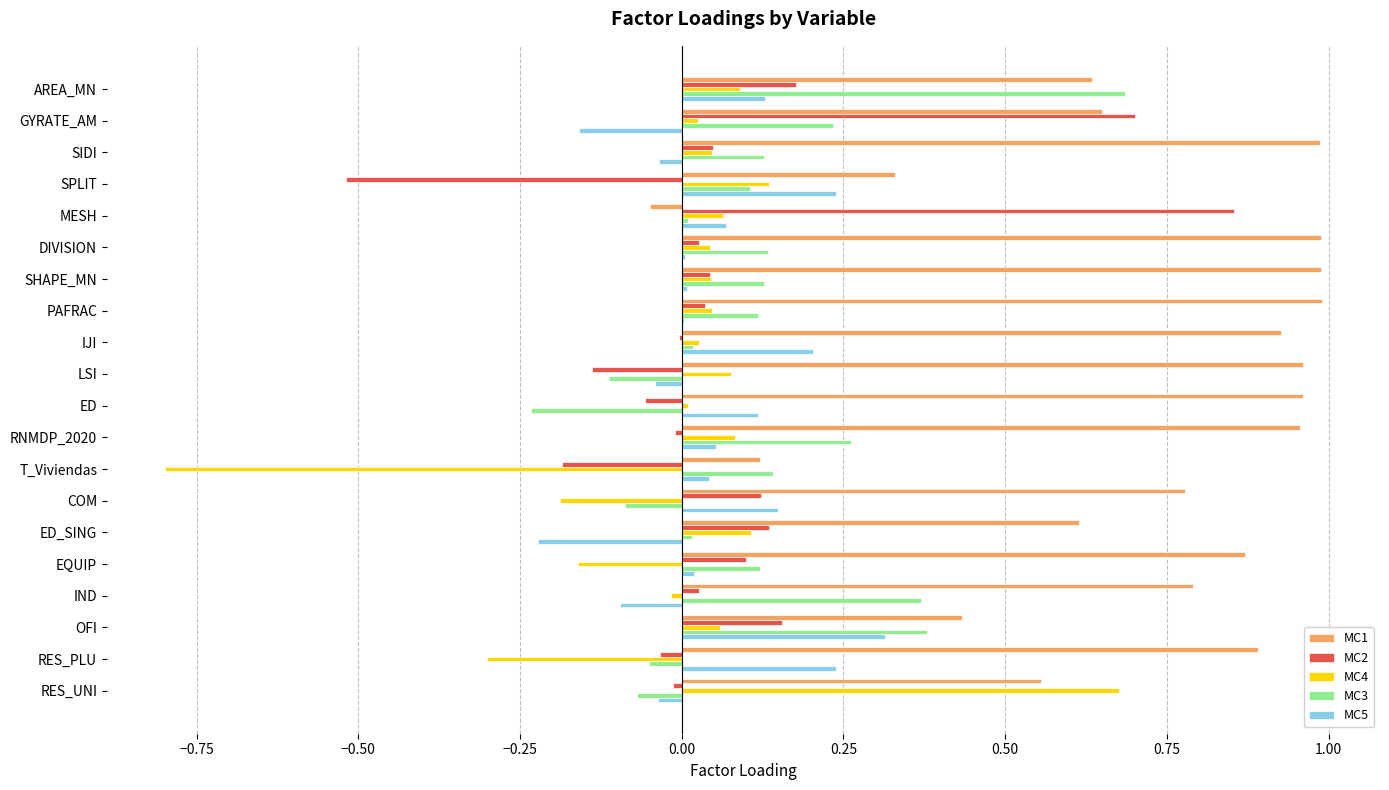

The value of MC3 at SIDI is 0.1. True or false?

True